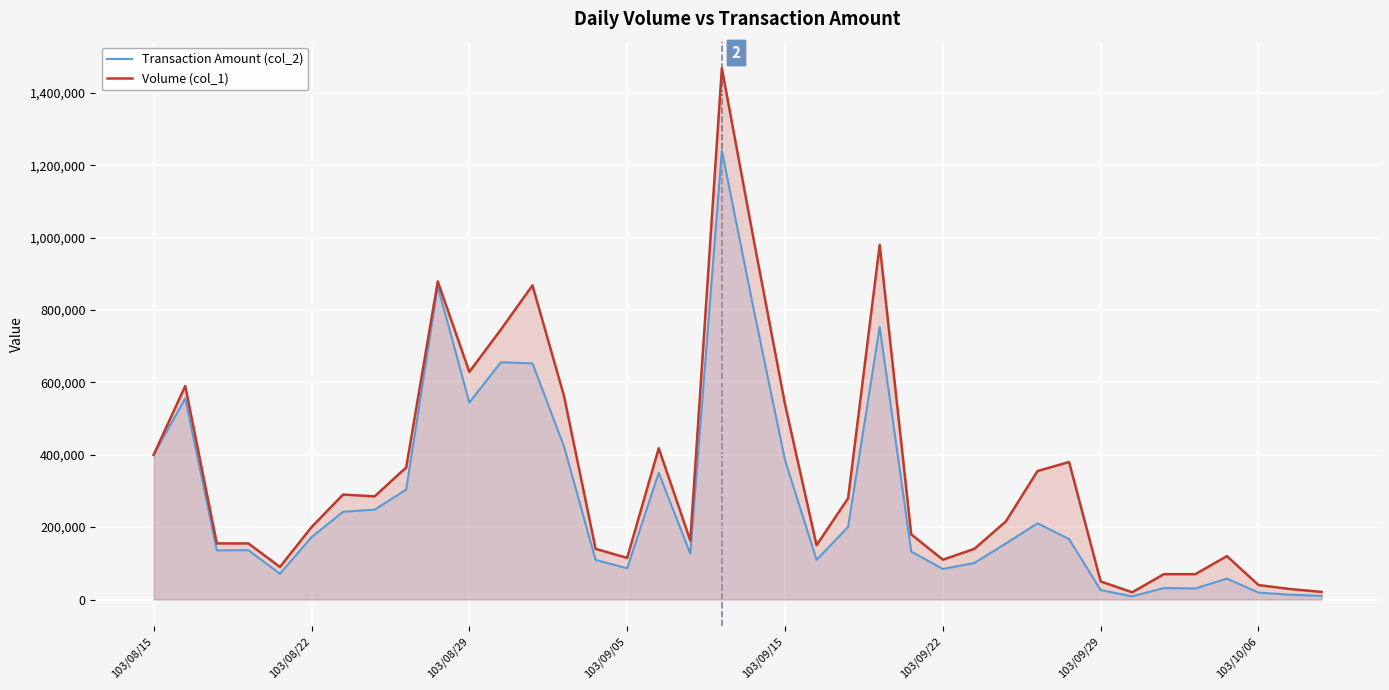

Read the Volume (col_1) value at 103/08/29.

629000